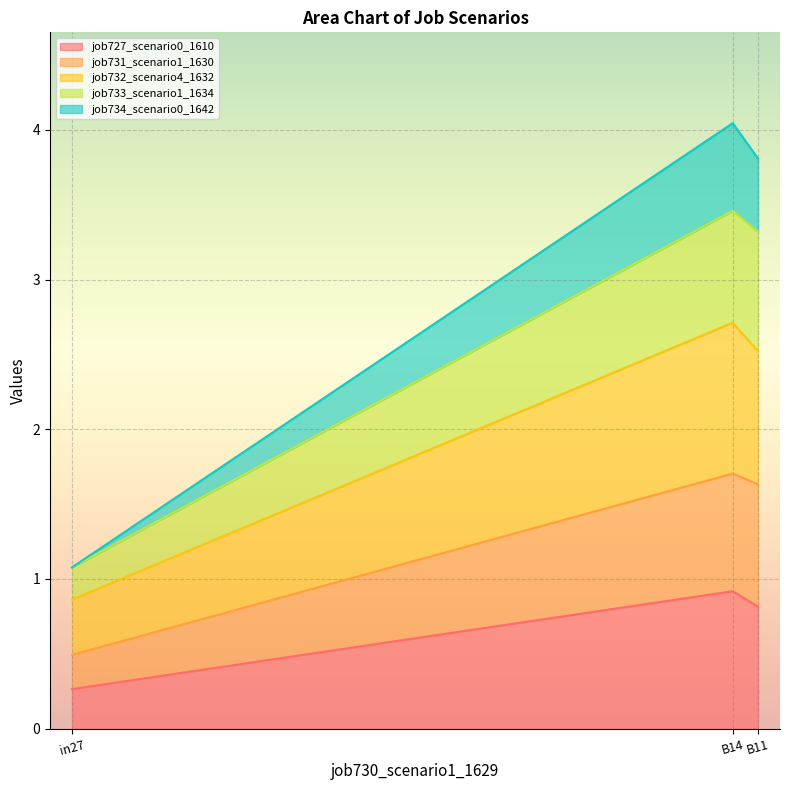

How many categories are shown in the chart?

3